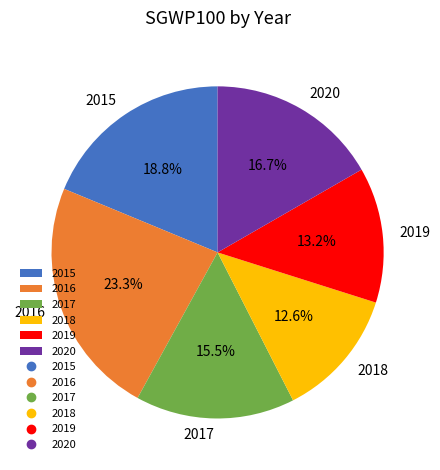

Which category has the smallest portion of the pie?

2018